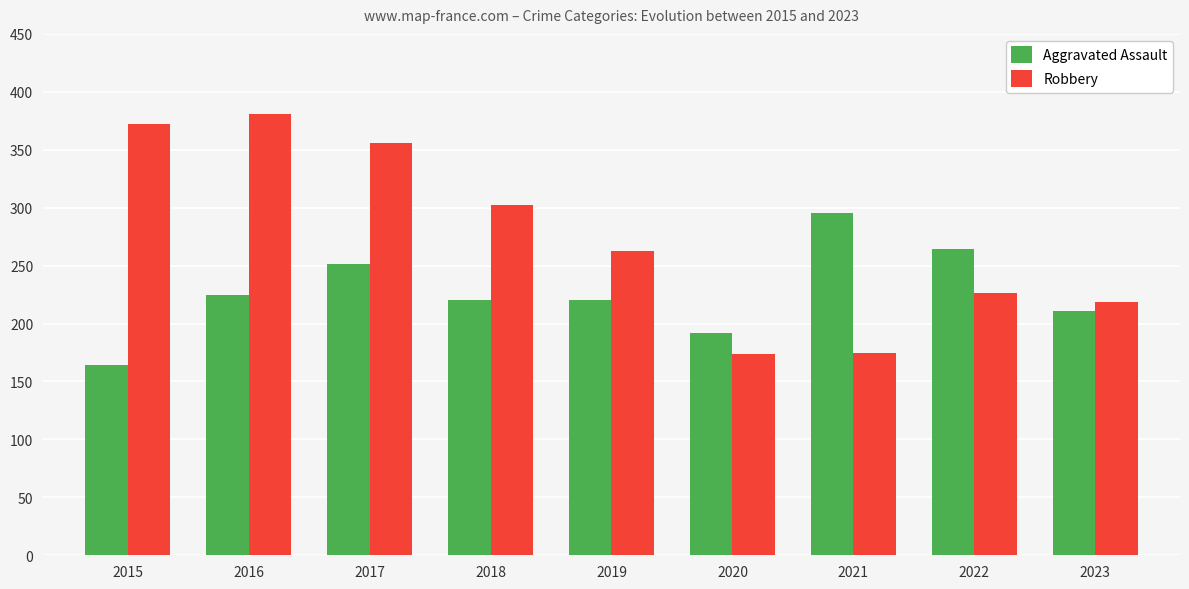

What is the sum of the Robbery values at 2018 and 2023?

521